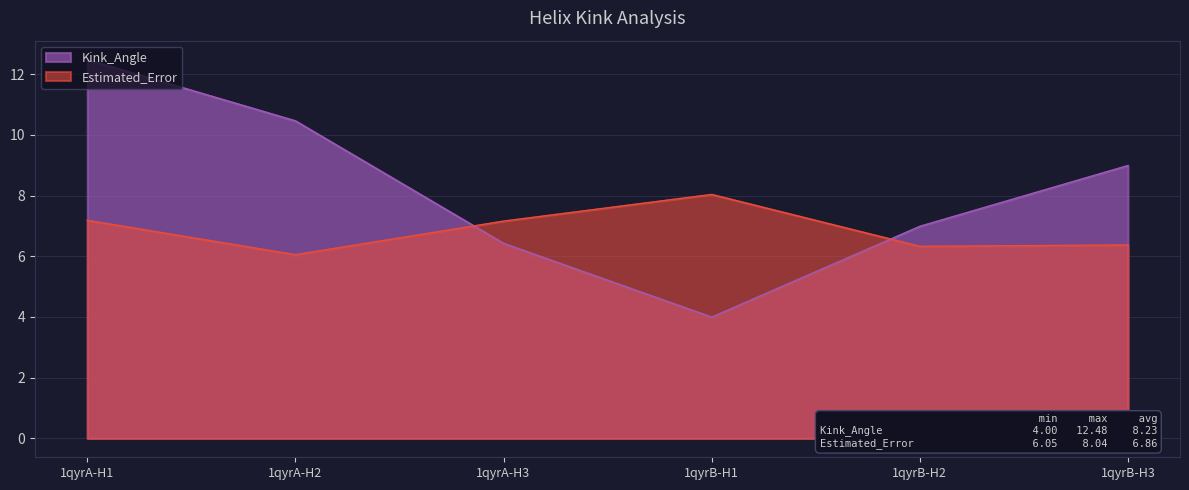

What is the difference between the maximum and minimum values in the Kink_Angle series?

8.5